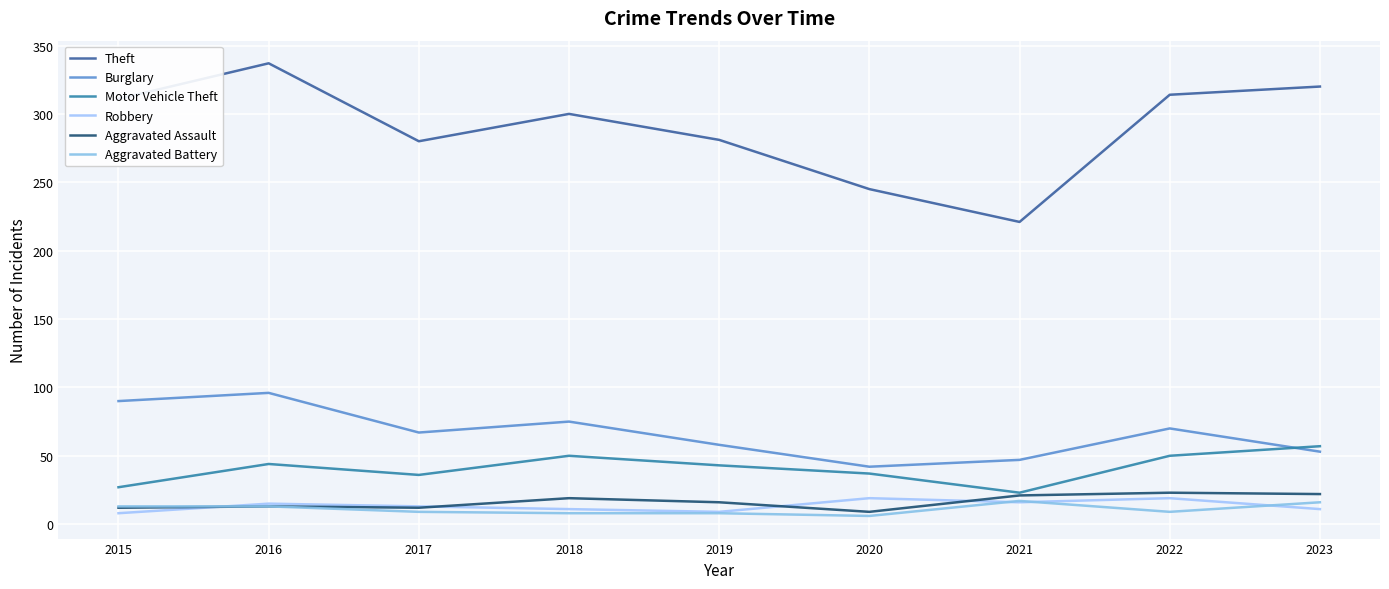

Is this an area chart (filled region under the line)?

No